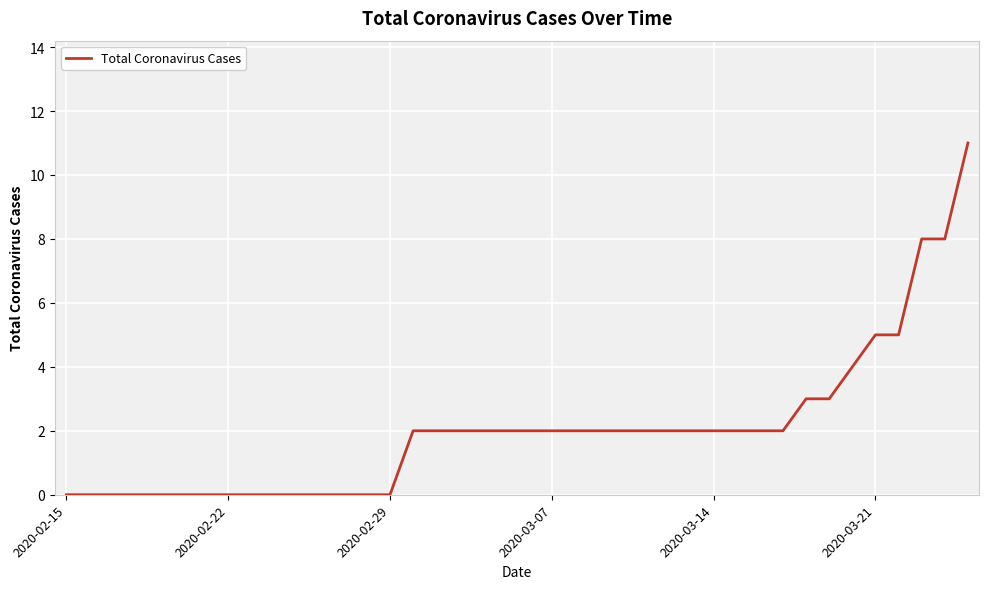

What is the greatest value displayed?

11